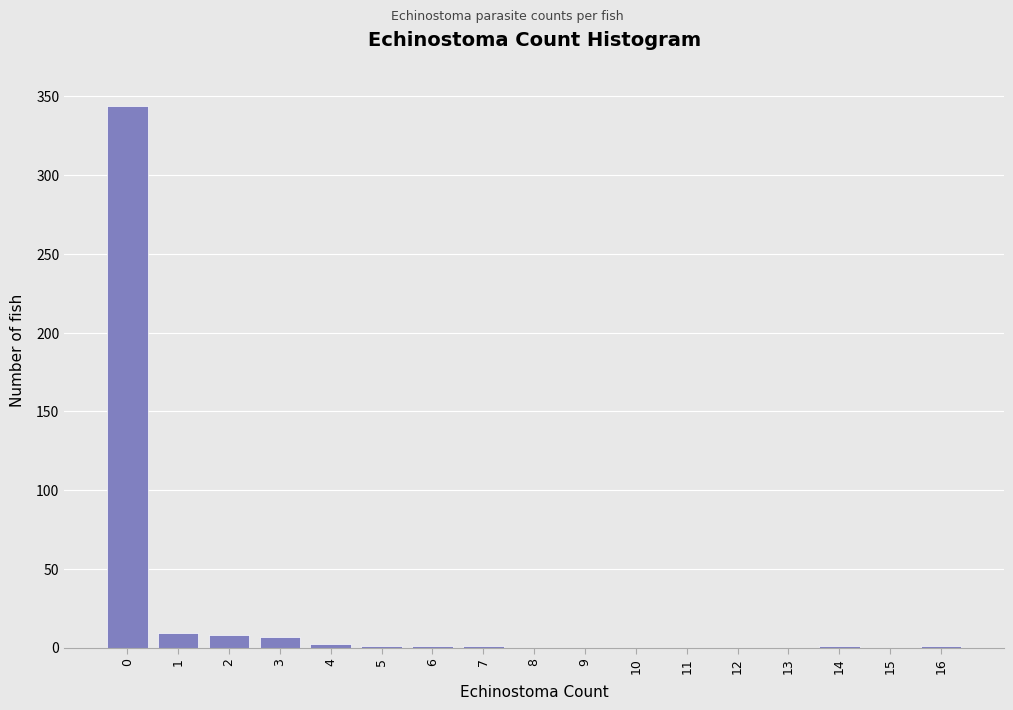

Approximately how many times larger is the value at 0 compared to 1?

38.2